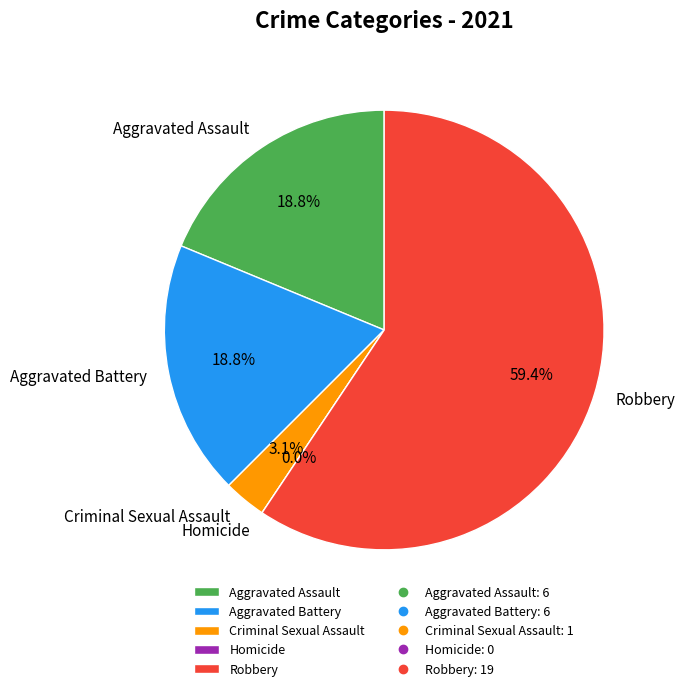

What portion of the pie excludes Aggravated Assault?

81.2%